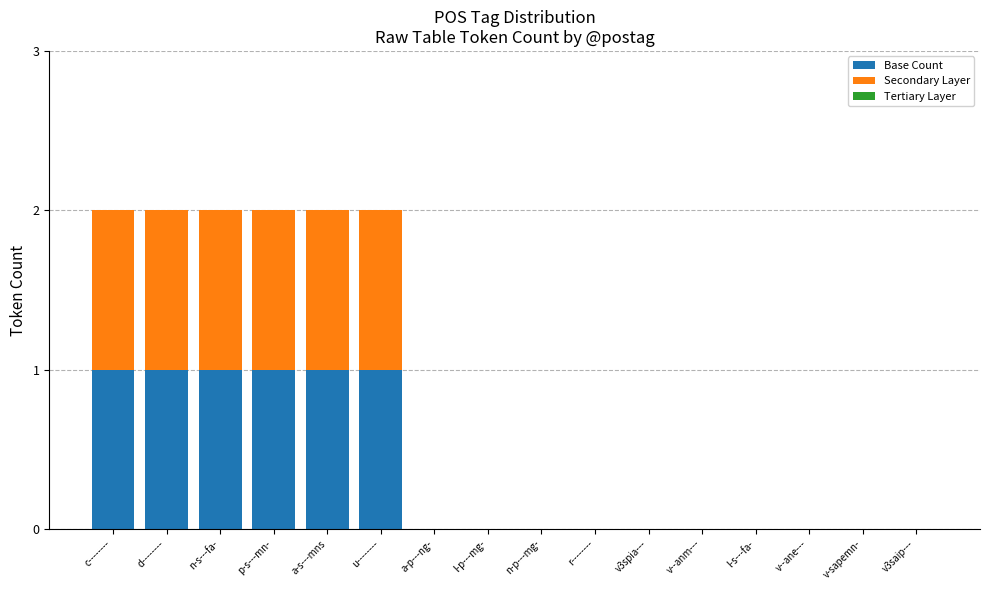

The Base Count series shows 0 at v3saip---. True or false?

True